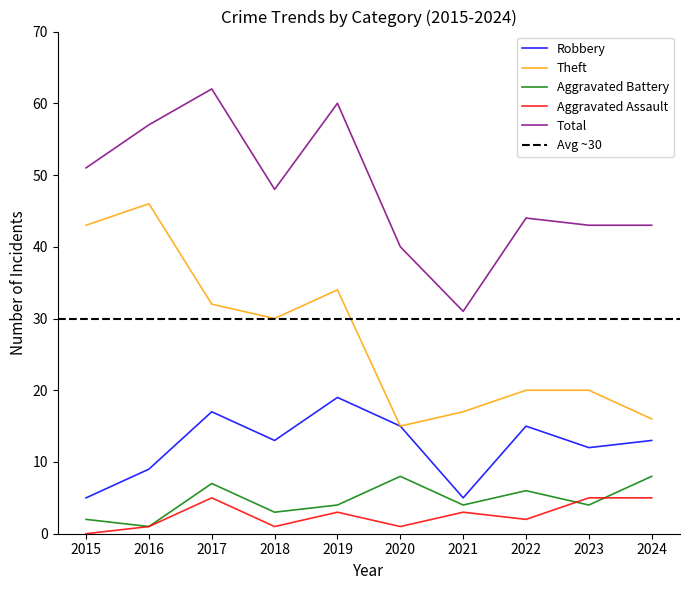

What is the difference between the highest and lowest values at 2016?

56